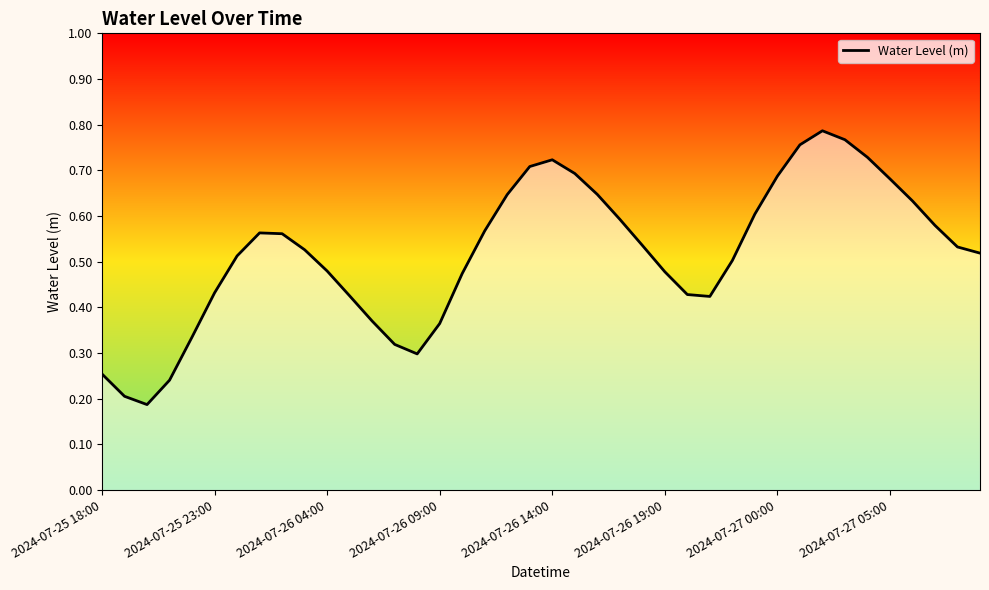

What is the value of the 19th point from the left?

0.6